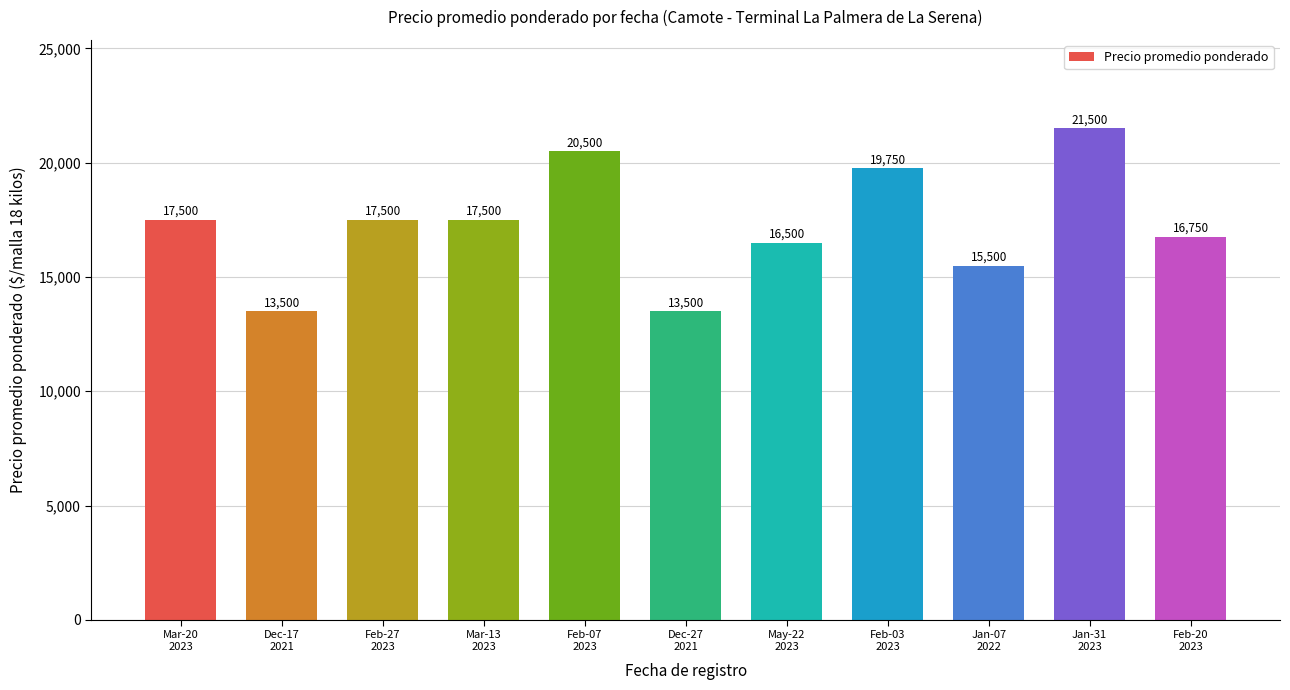

What is the difference between the maximum and minimum values?

8000